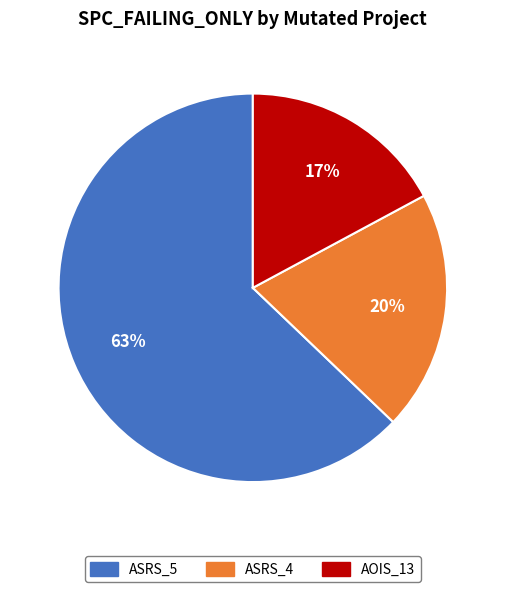

To the nearest percent, what is the average slice percentage?

33%